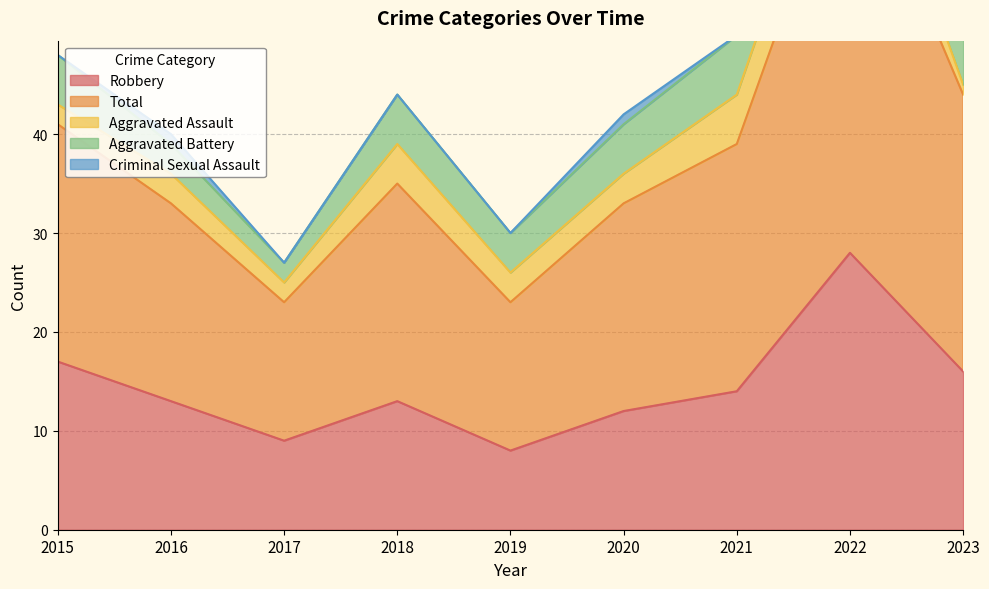

Reading left to right, extract all data points from this chart.

Robbery: 17	13	9	13	8	12	14	28	16
Total: 24	20	14	22	15	21	25	43	28
Aggravated Assault: 2	3	2	4	3	3	5	6	1
Aggravated Battery: 5	3	2	5	4	5	6	7	10
Criminal Sexual Assault: 0	1	0	0	0	1	0	2	1